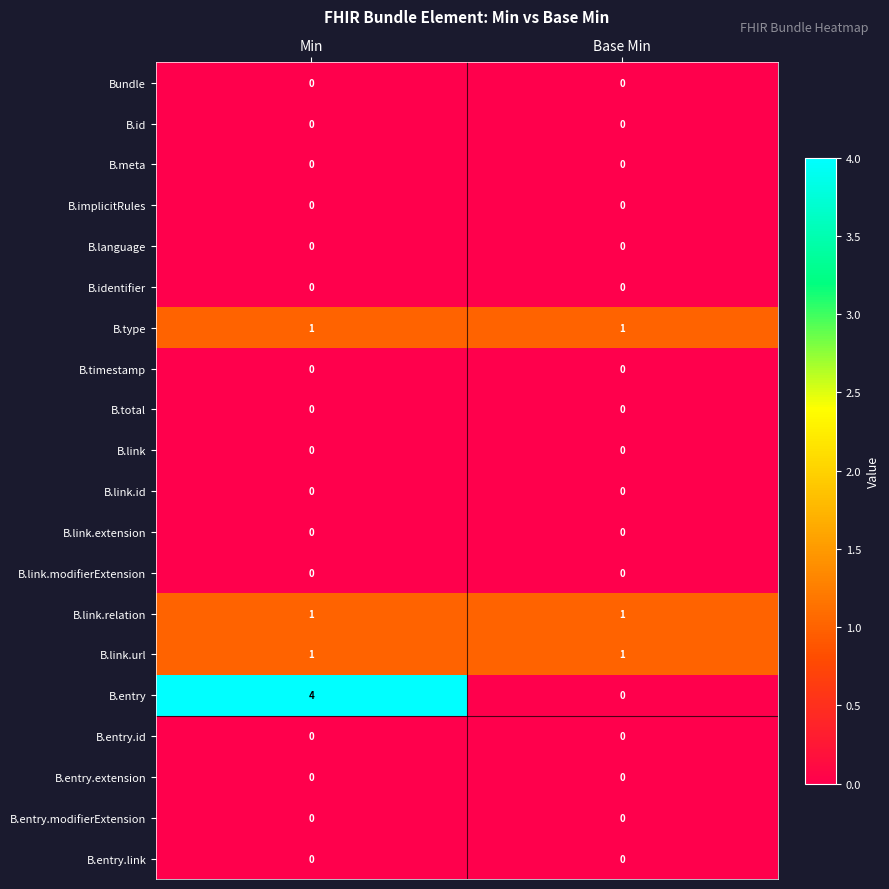

True or false: B.link.id has a value of 0 at Min.

True